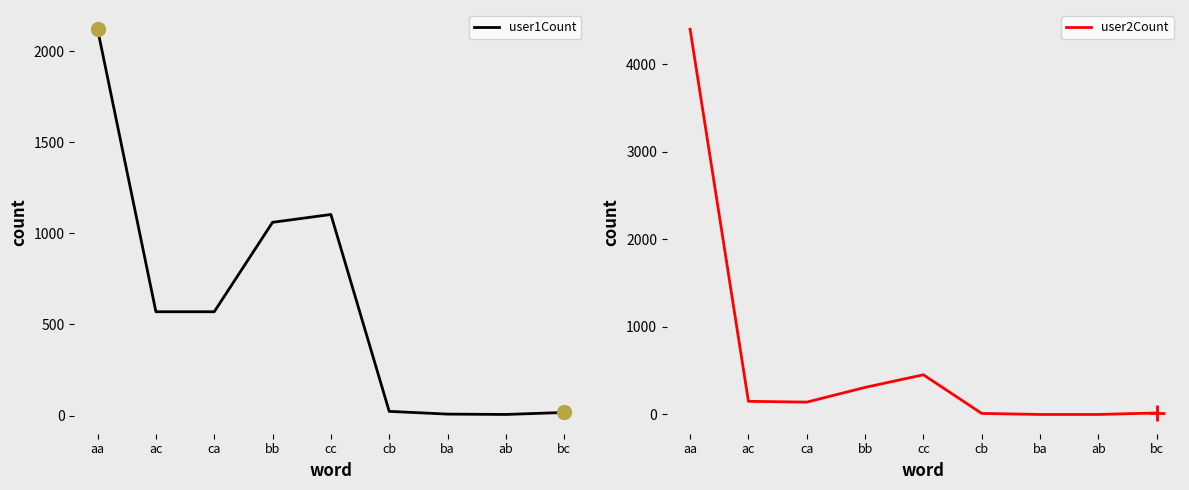

How many values in the user2Count series are below 141?

4